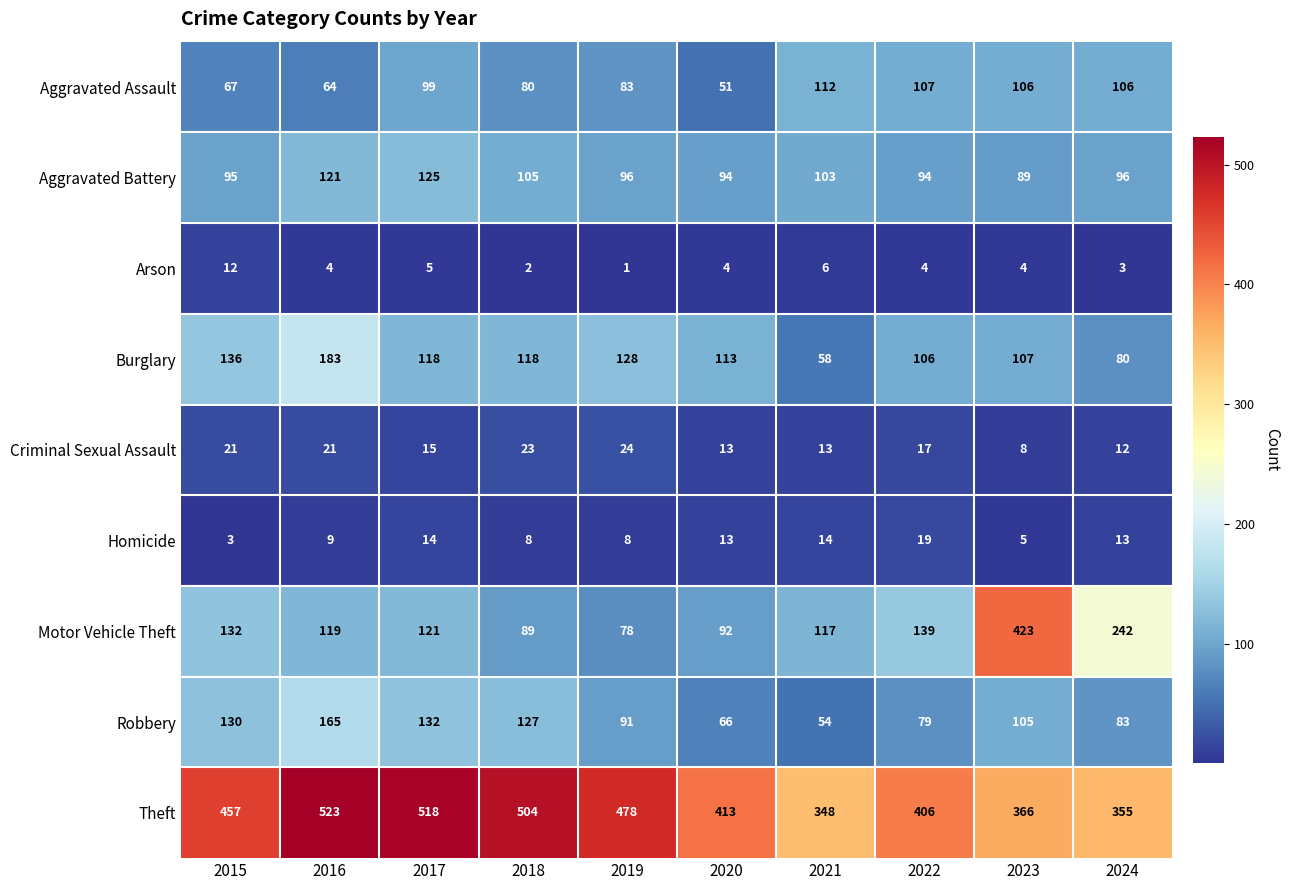

Which series has the largest total across all categories?

Theft